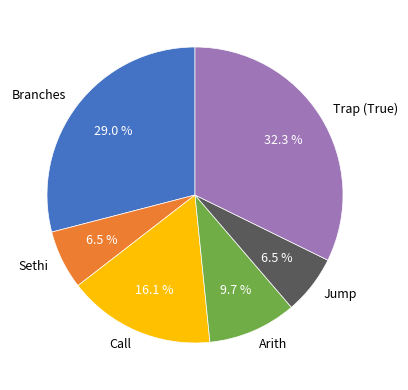

Do Trap (True) and Jump together represent more than half of the pie?

No